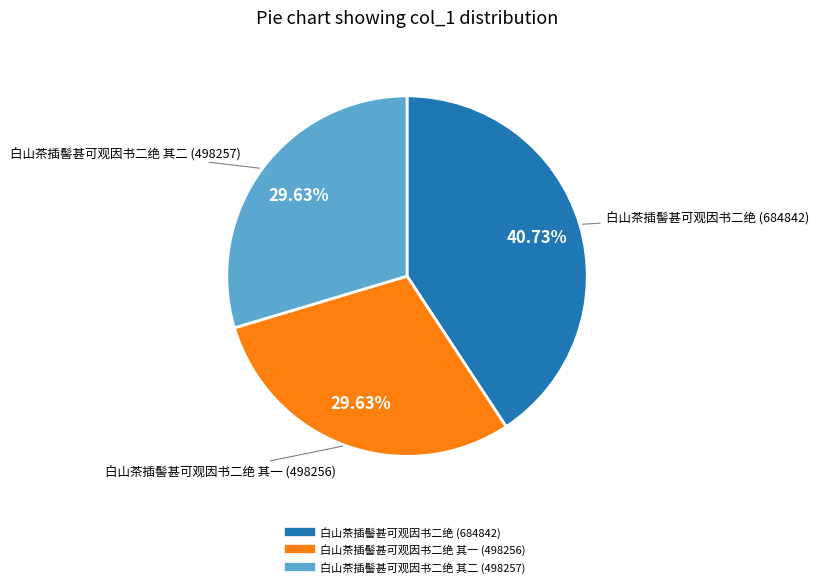

Is there a majority slice in this chart?

No